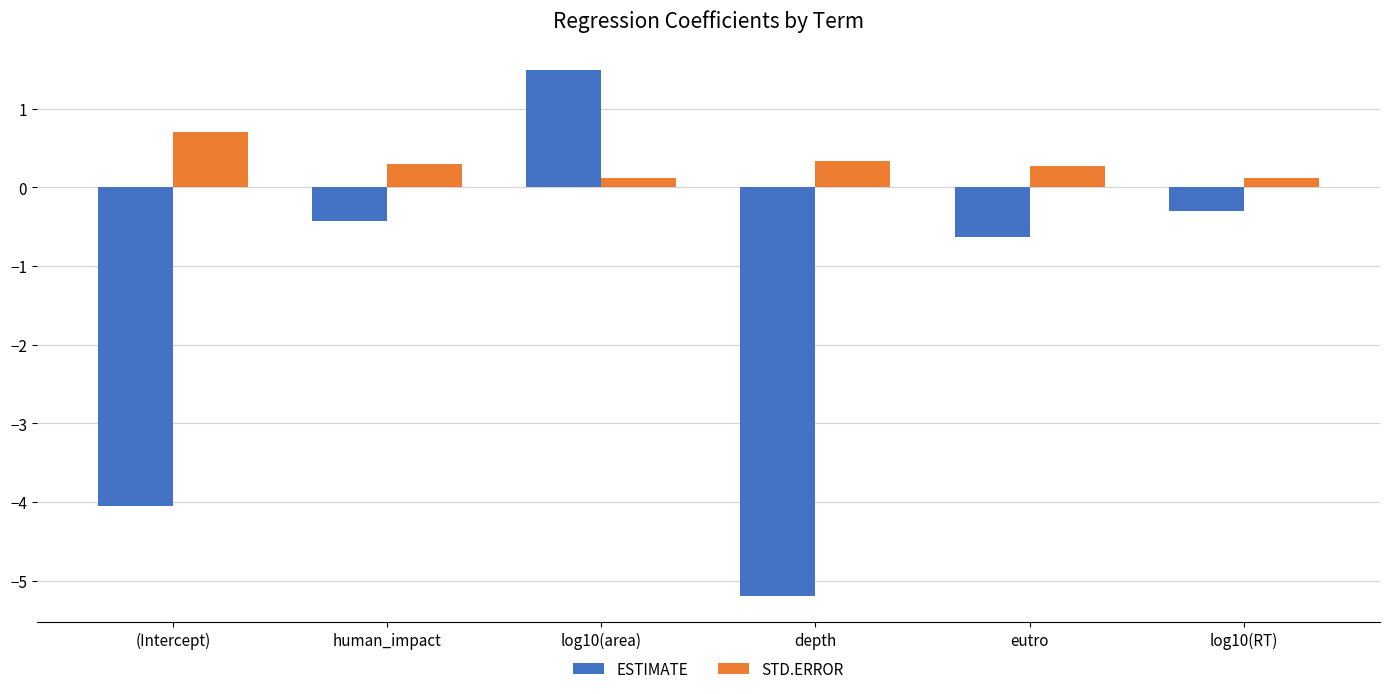

At which category is the sum across all series the highest?

log10(area)